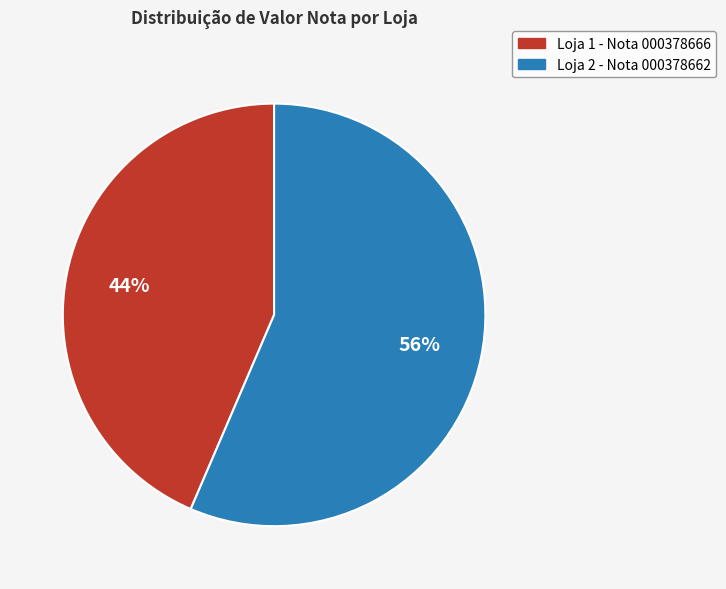

What percentage is the Loja 1 - Nota 000378666 slice, to the nearest percent?

44%